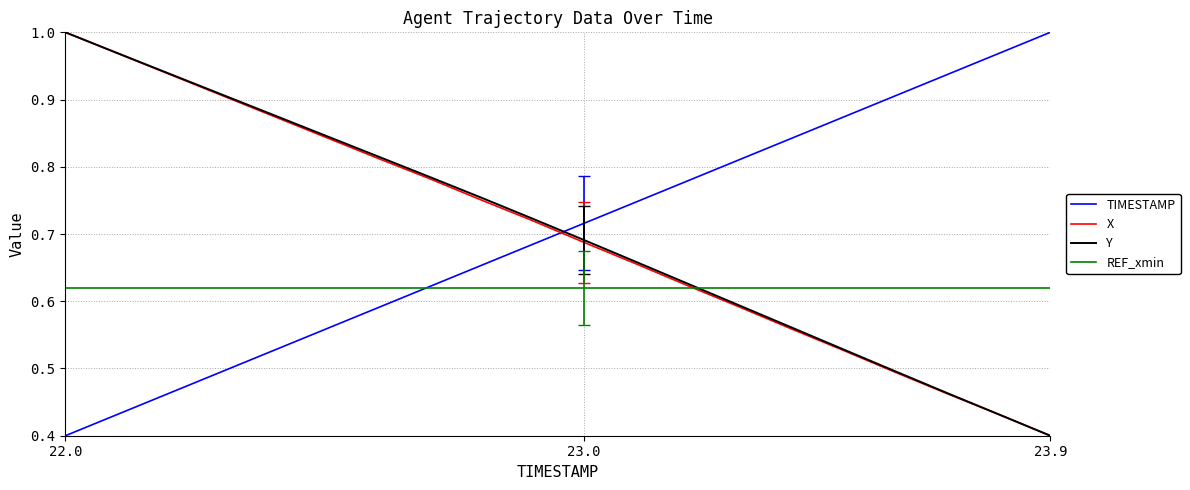

After their last crossing, which series has the higher values: Y or REF_xmin?

REF_xmin